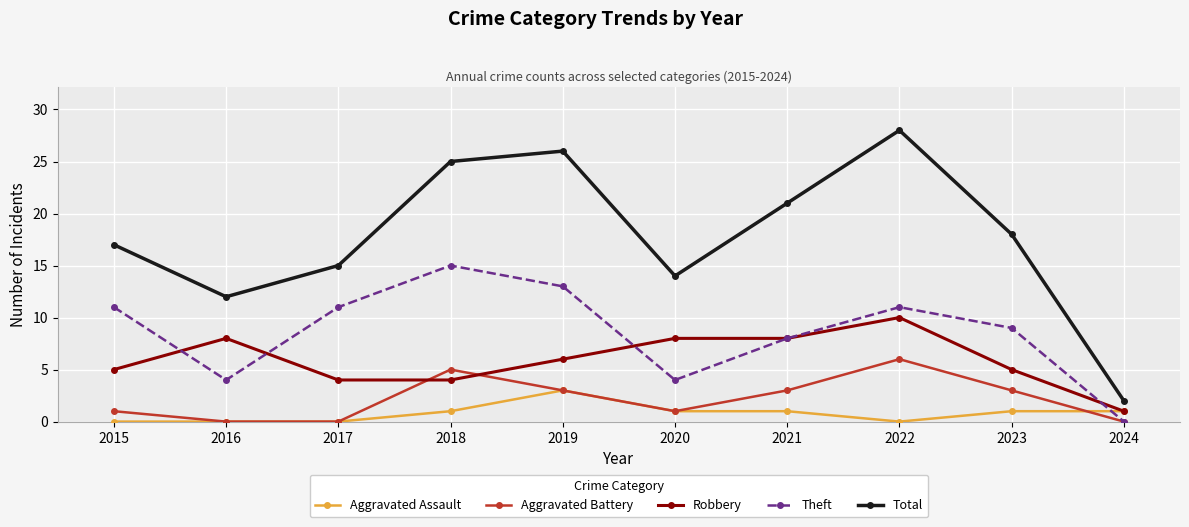

True or false: Total and Robbery cross at least once.

False